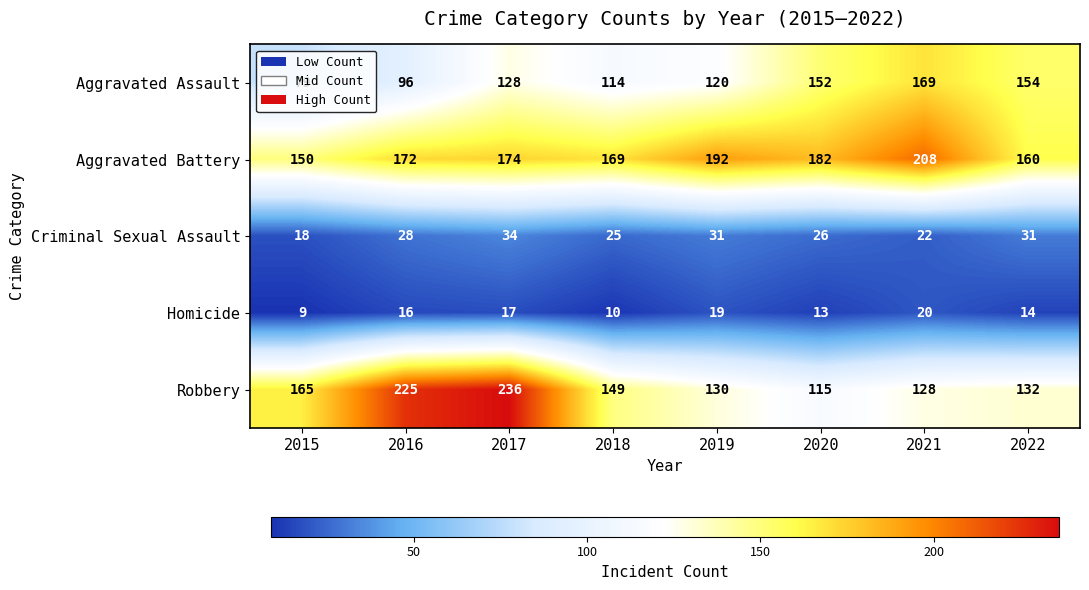

True or false: Criminal Sexual Assault has a value of 31 at 2019.

True